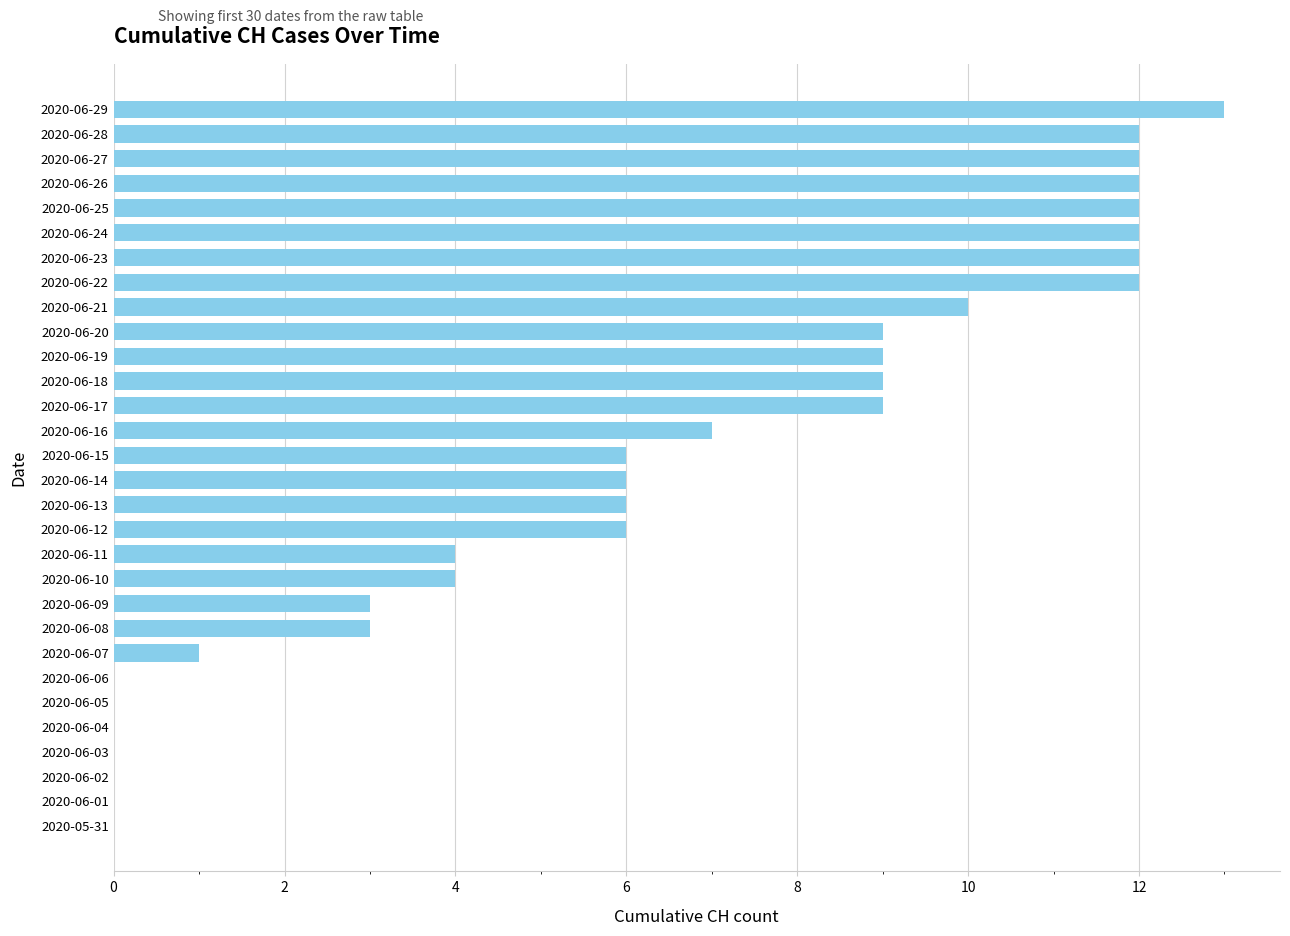

Approximately how many times larger is the value at 2020-06-20 compared to 2020-06-19?

1.0